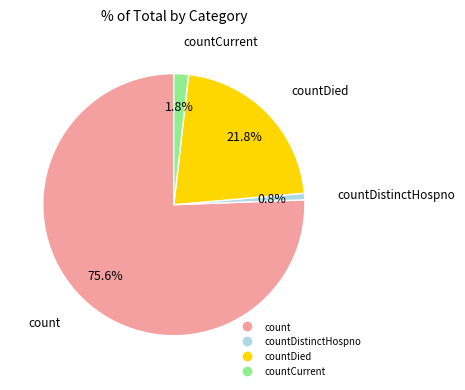

Is there any slice that represents more than half of the pie?

Yes